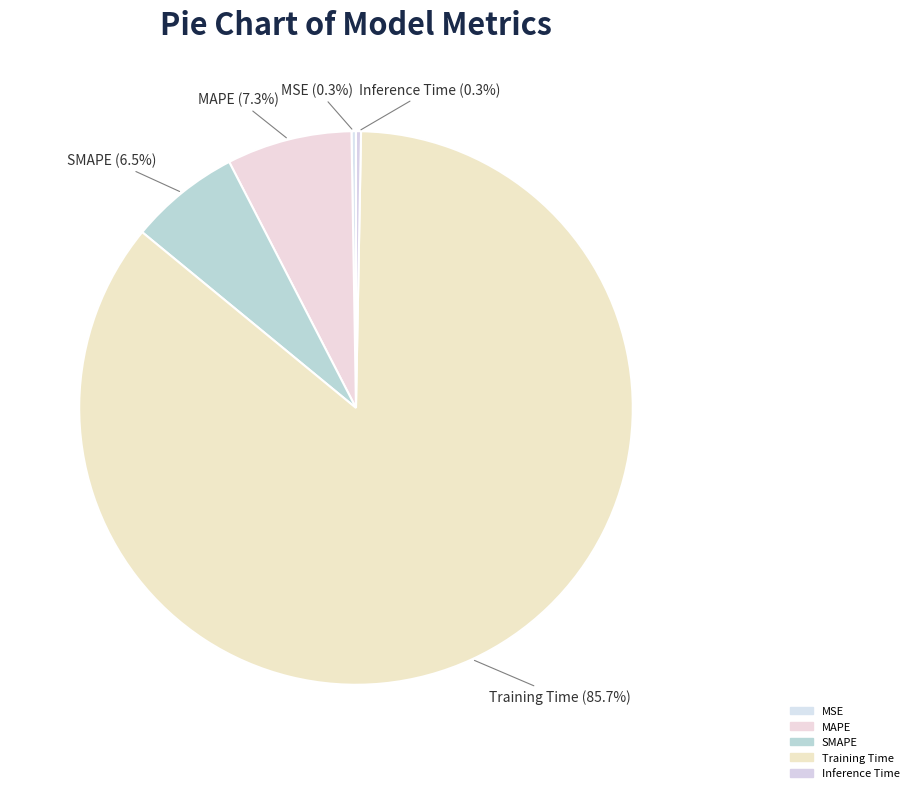

Is there any slice that represents more than half of the pie?

Yes